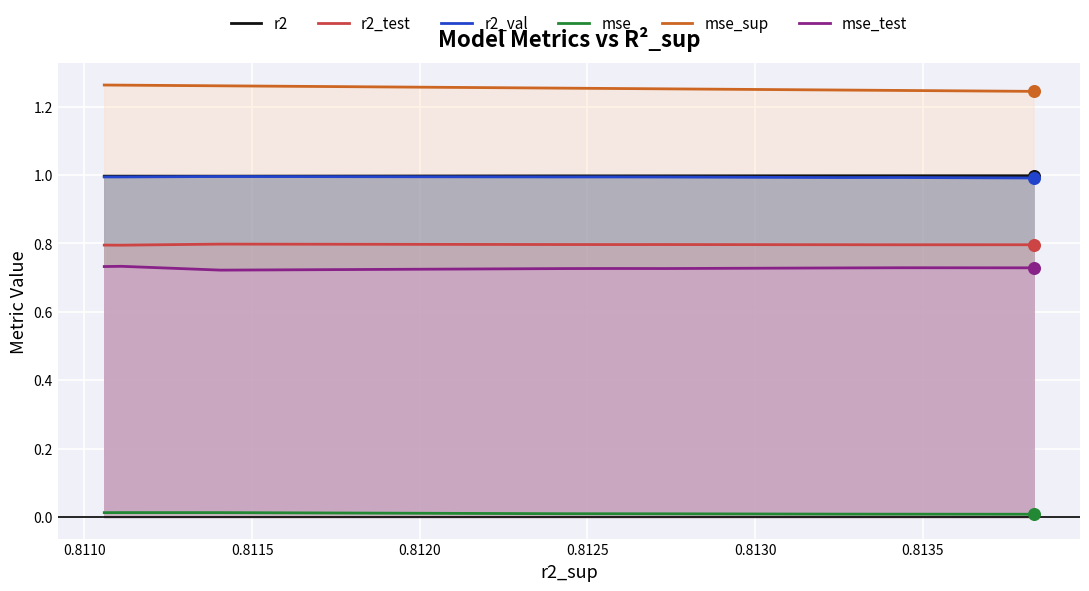

Which series has the largest total across all categories?

mse_sup